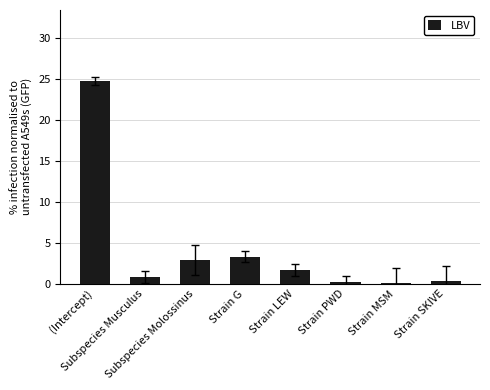

Are the bars horizontal?

No